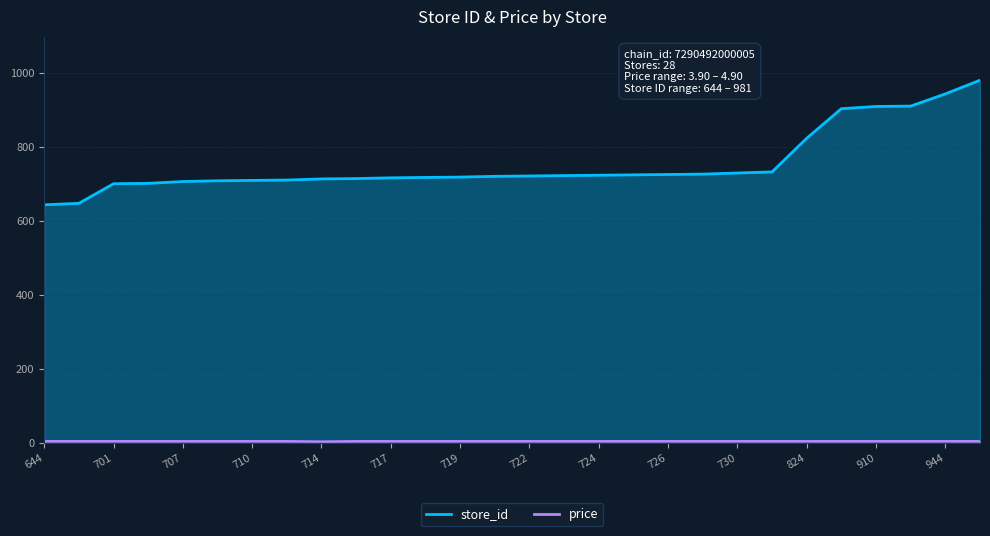

The value of store_id at 911 is 1495.3. True or false?

False